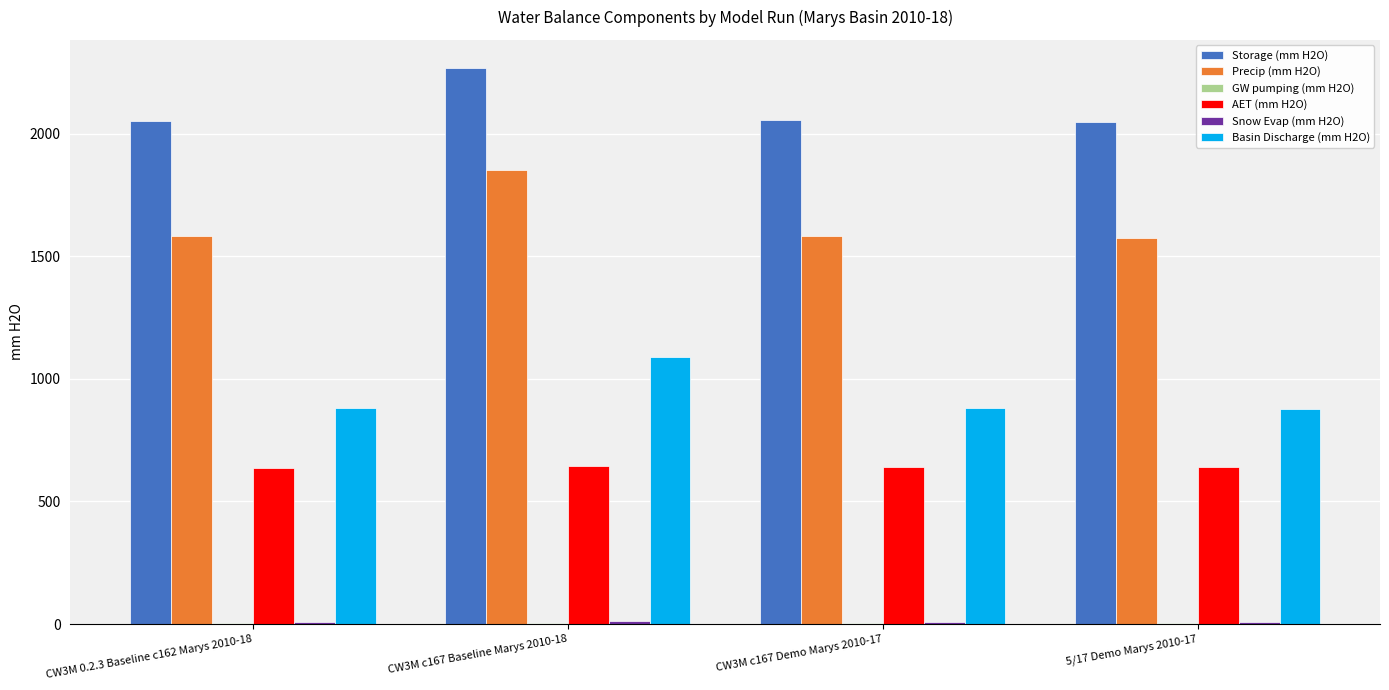

What is the sum of all Storage (mm H2O) values?

8422.3